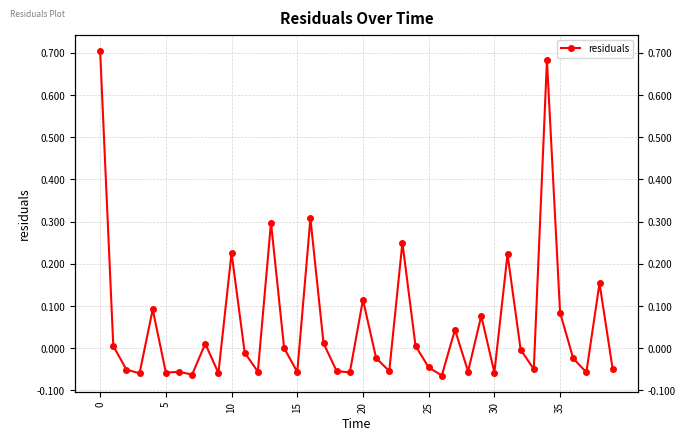

The chart shows a value of 0.2 at 16. True or false?

False